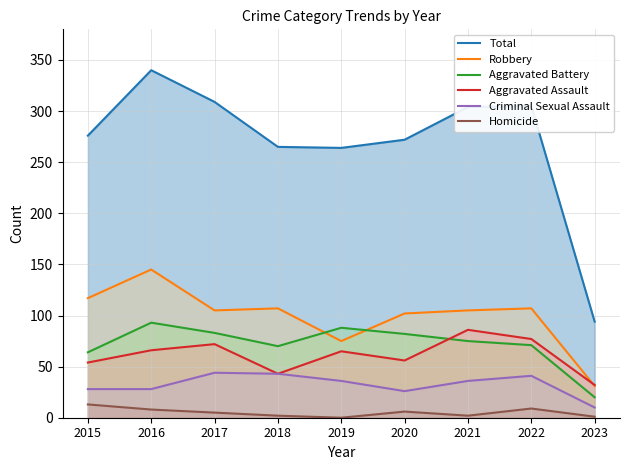

At which label does Criminal Sexual Assault first exceed 36?

2017